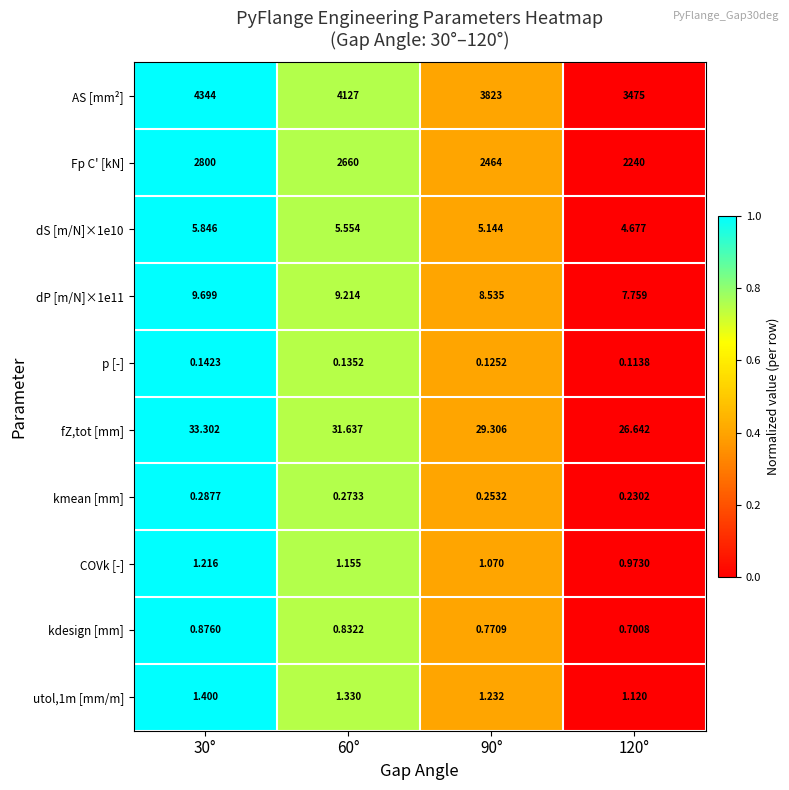

Which series has the largest total across all categories?

AS [mm²]